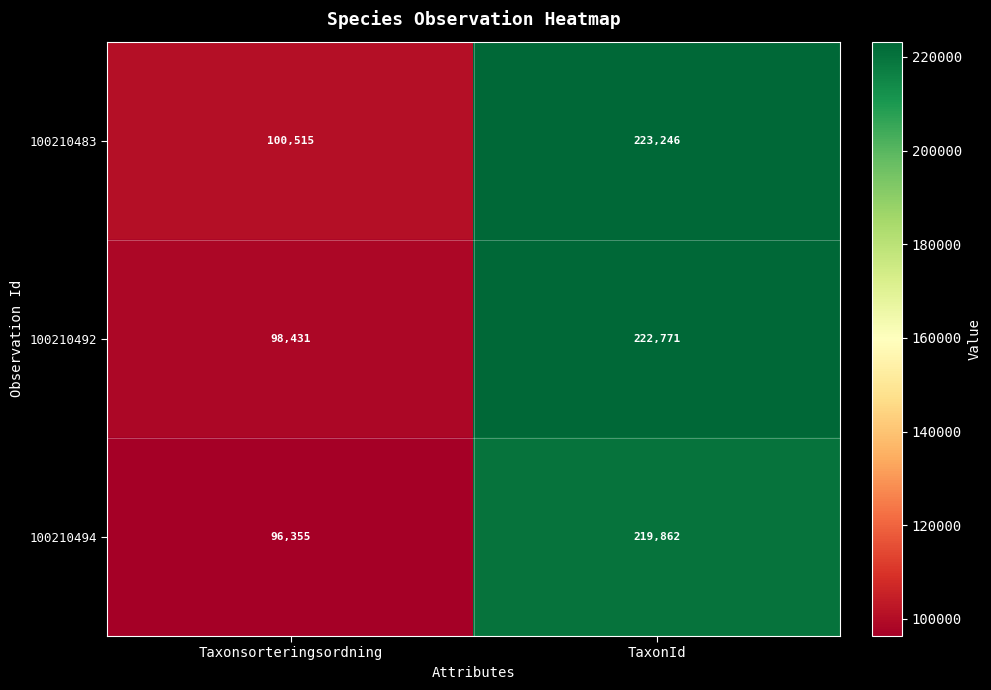

List the series in order of their peak value, highest first.

100210483, 100210492, 100210494